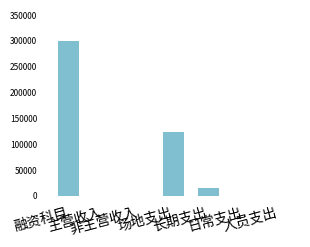

At which label does the data first exceed 507?

融资科目